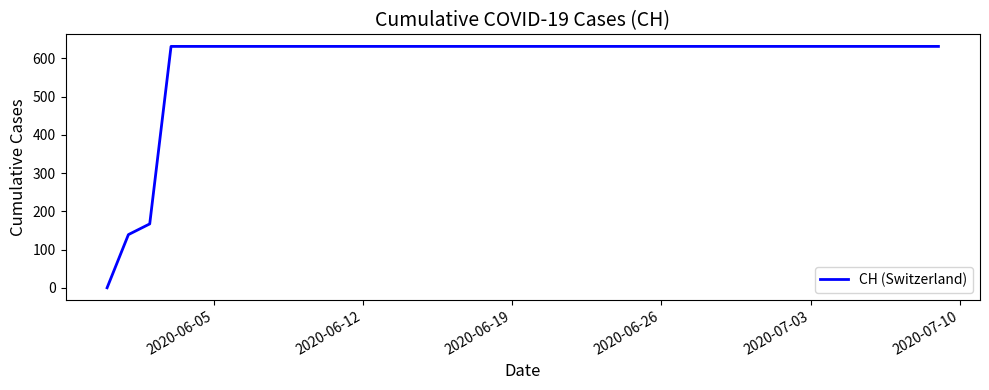

What is the greatest value displayed?

631